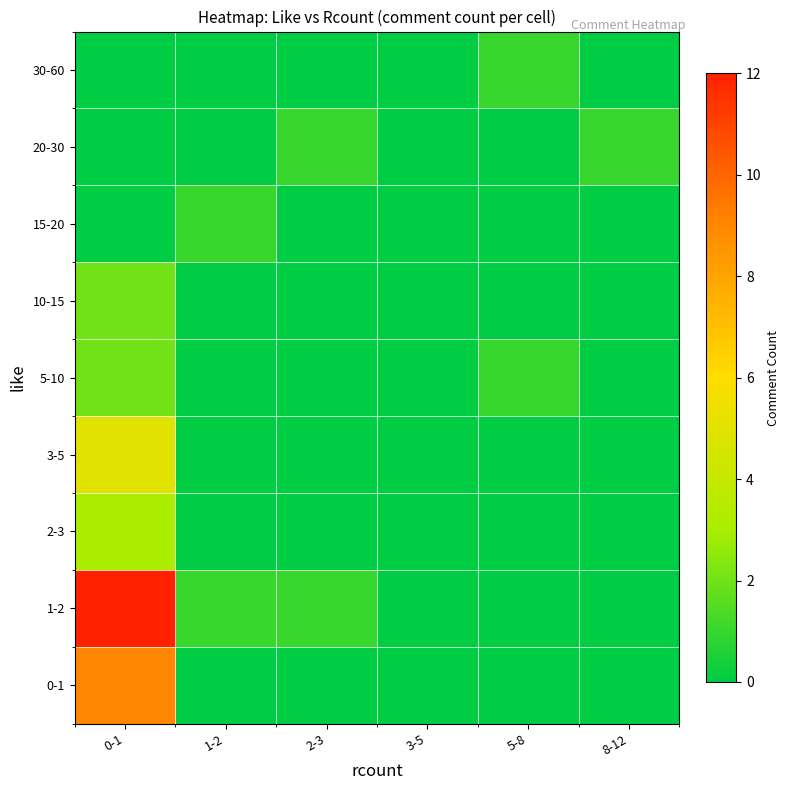

Which has a higher value, 0-1 or 8-12?

0-1